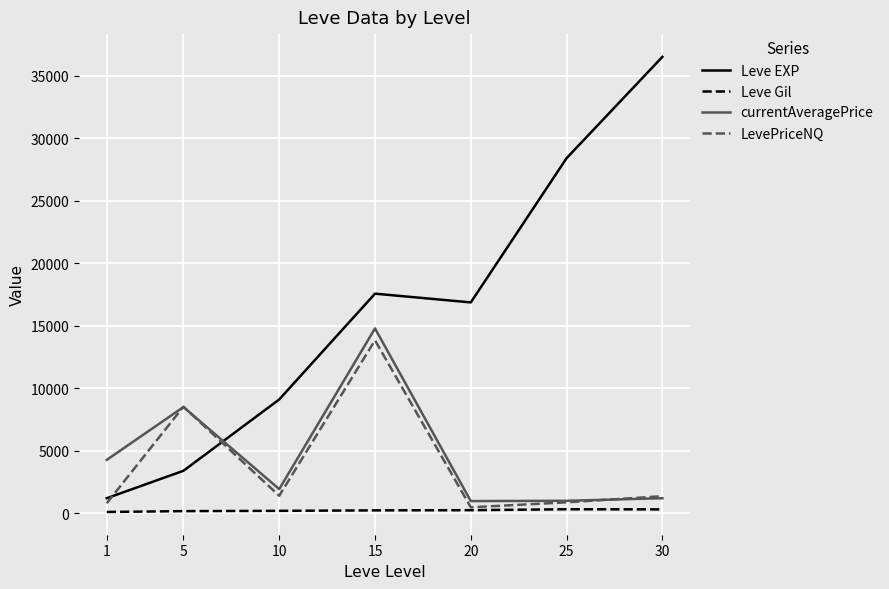

Between 1 and 30, which series saw the biggest shift?

Leve EXP